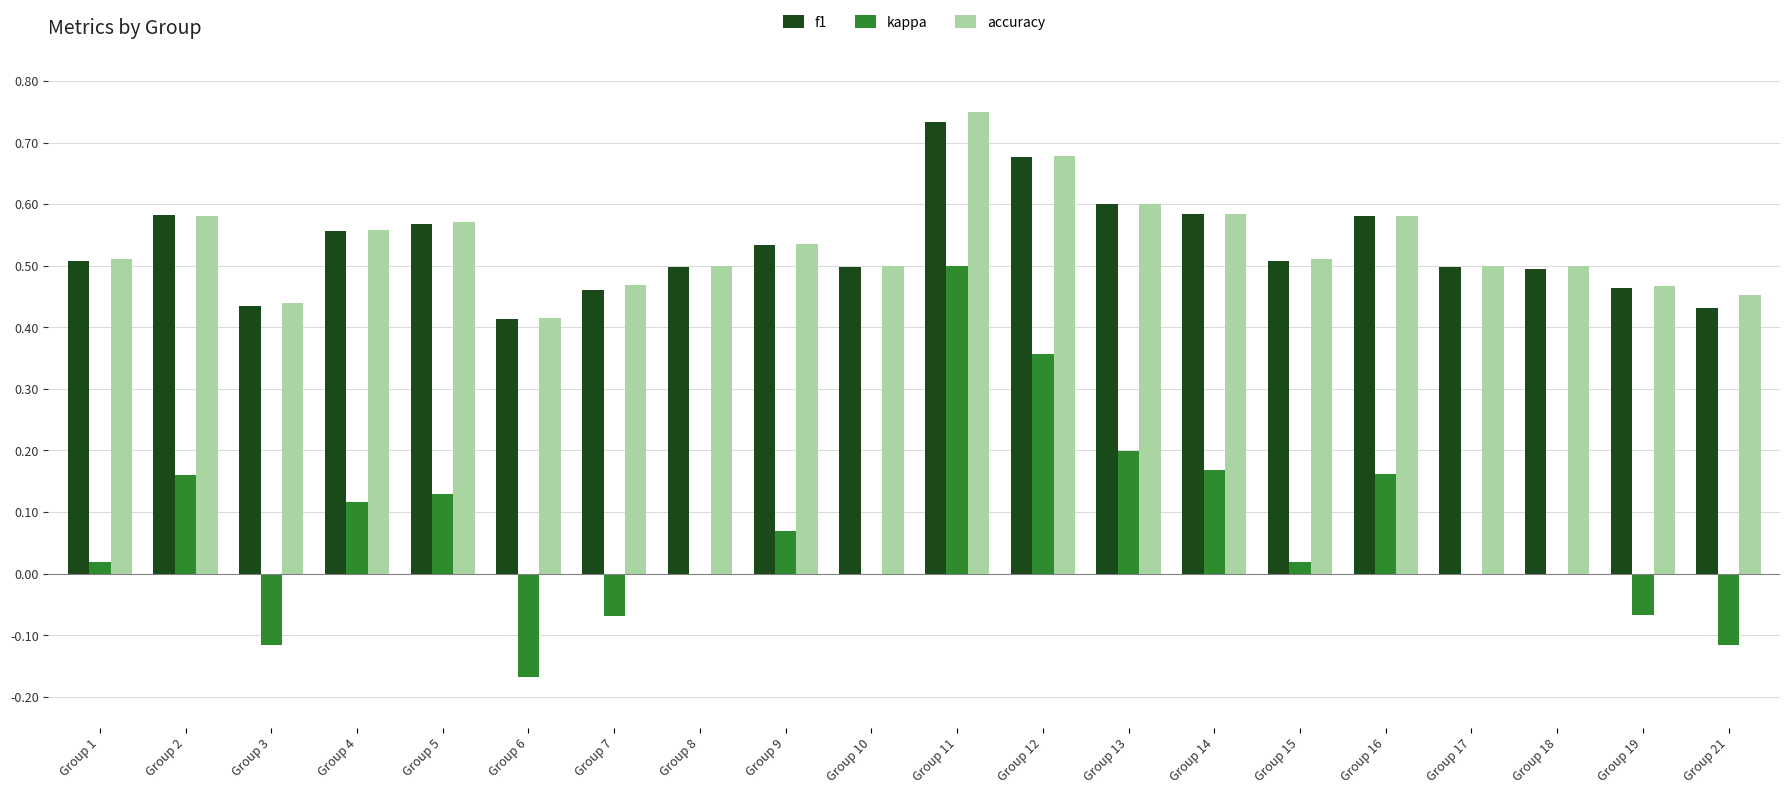

Is it true that f1 equals 0.6 at Group 5?

True